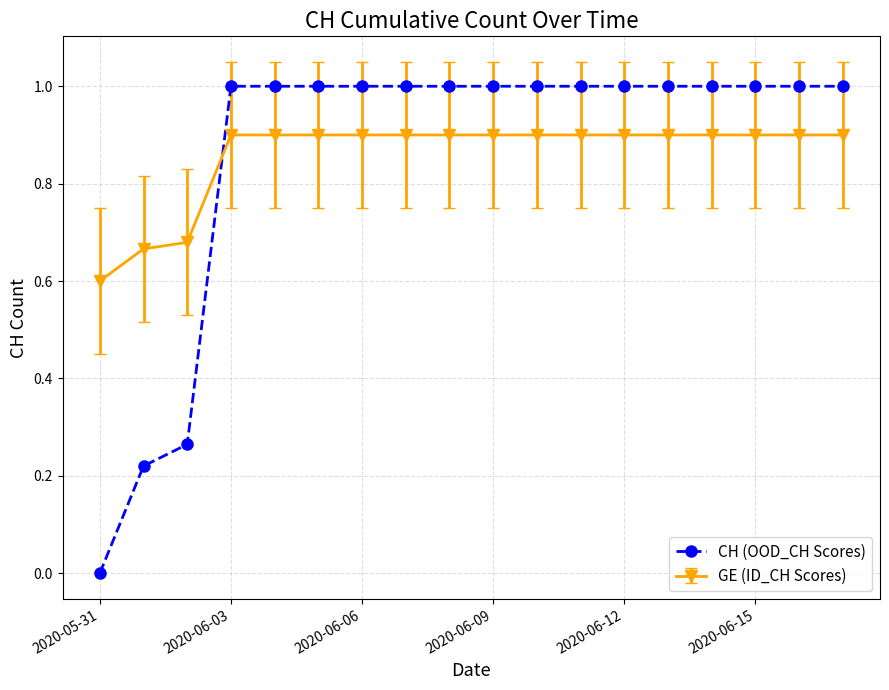

What is the difference between the second highest and second lowest values in the CH (OOD_CH Scores) series?

0.8